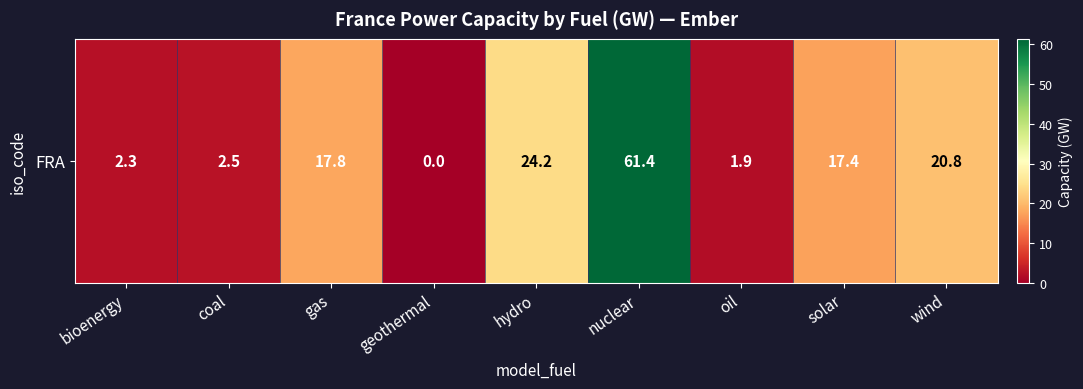

The chart shows a value of 20.8 at wind. True or false?

True